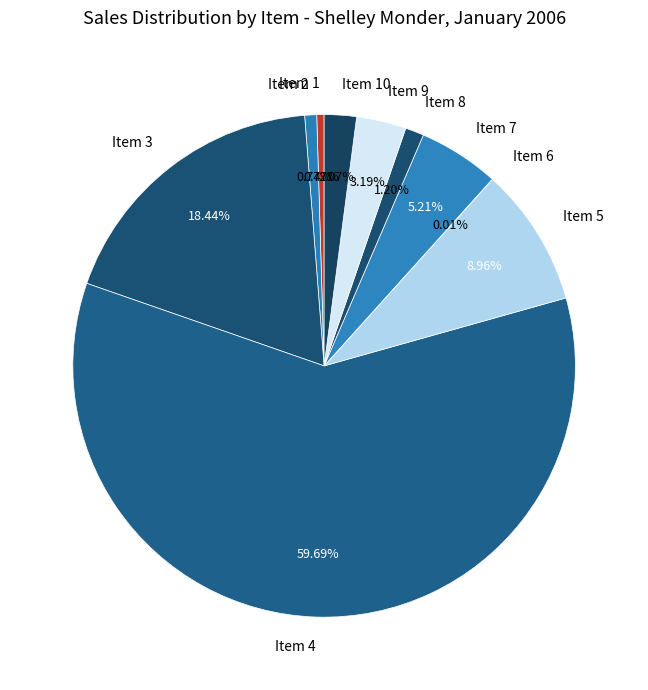

Is there a majority slice in this chart?

Yes